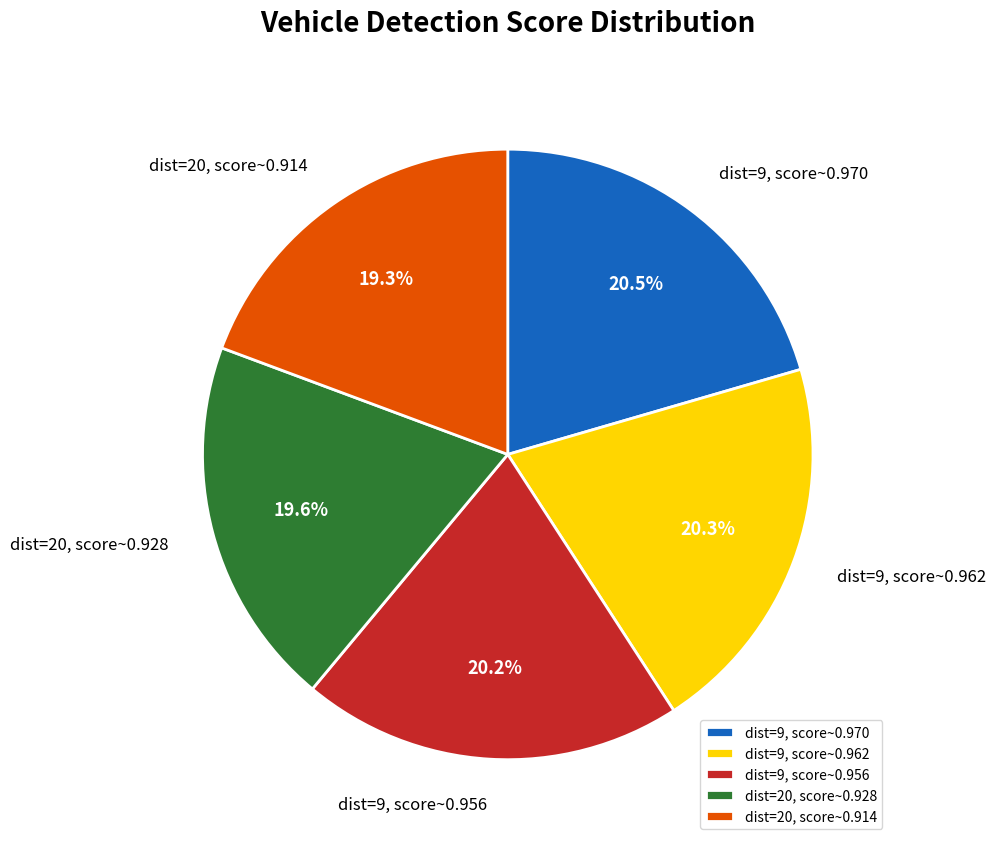

Is there any slice that represents more than half of the pie?

No